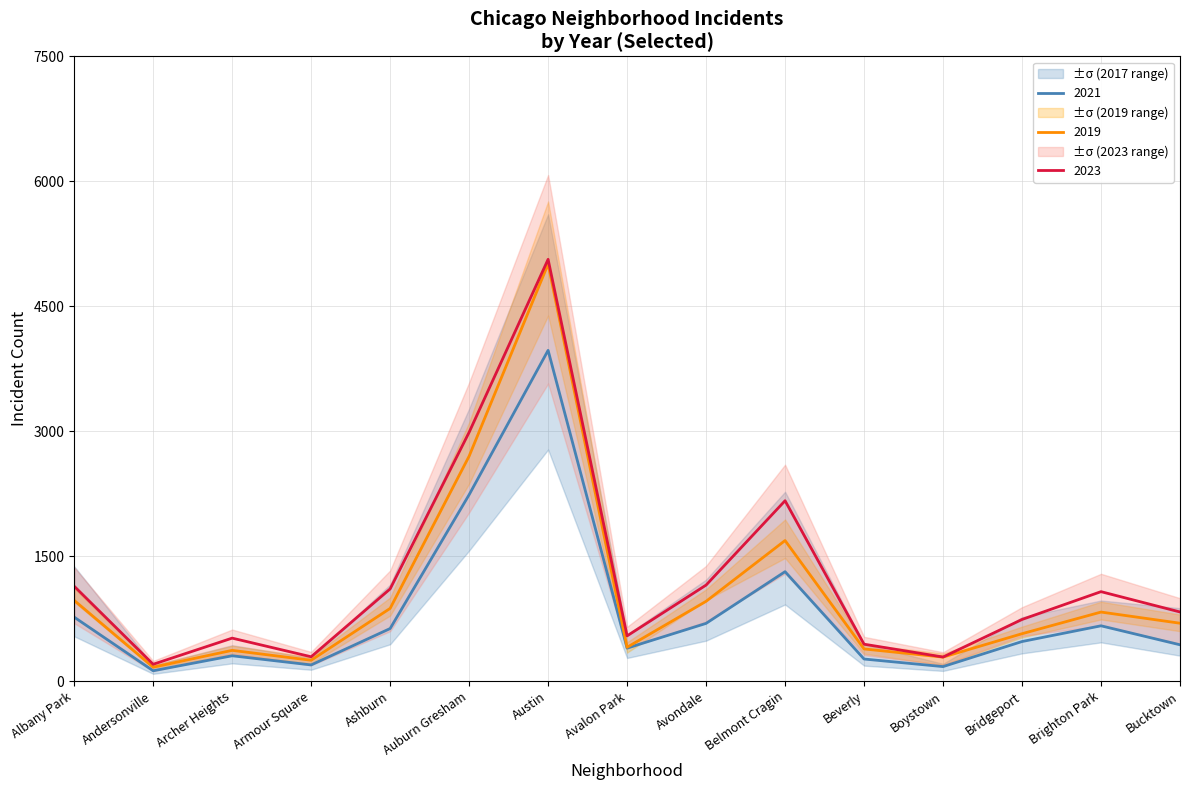

At which category does 2023 reach its first local peak?

Archer Heights